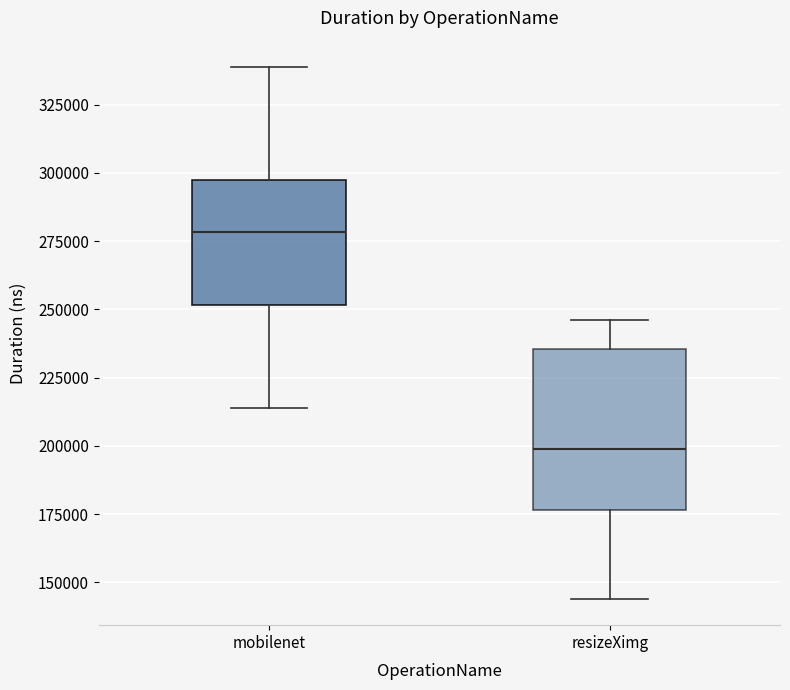

Reading left to right, read every box against the y-axis: the position of its median line, the range the box covers, and the ends of its whiskers. The values are not printed on the chart, so give them approximately, as read against the axis.

mobilenet: median 280000, box 250000 to 295000, whiskers 215000 to 340000
resizeXimg: median 200000, box 175000 to 235000, whiskers 145000 to 245000